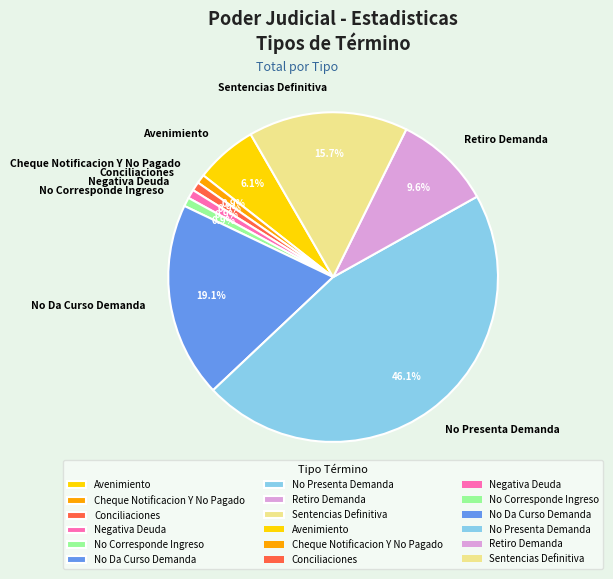

The No Da Curso Demanda slice represents 6% of the pie. True or false?

False